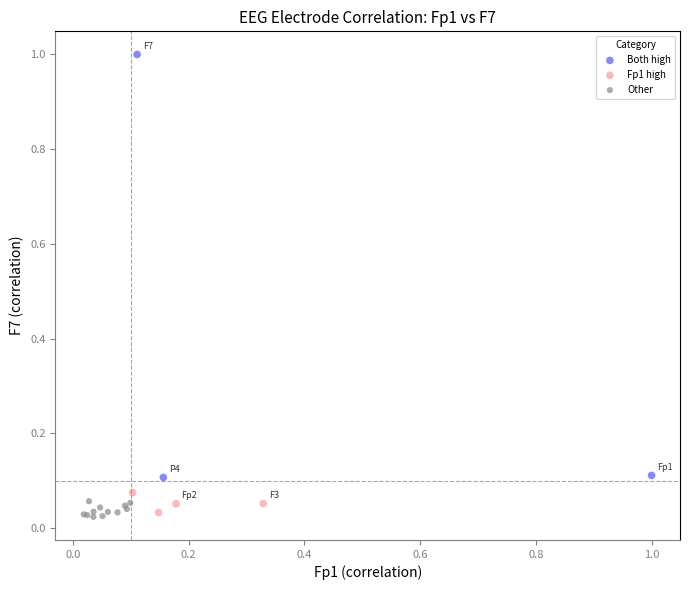

What are all the series names shown in the legend?

Both high, Fp1 high, Other